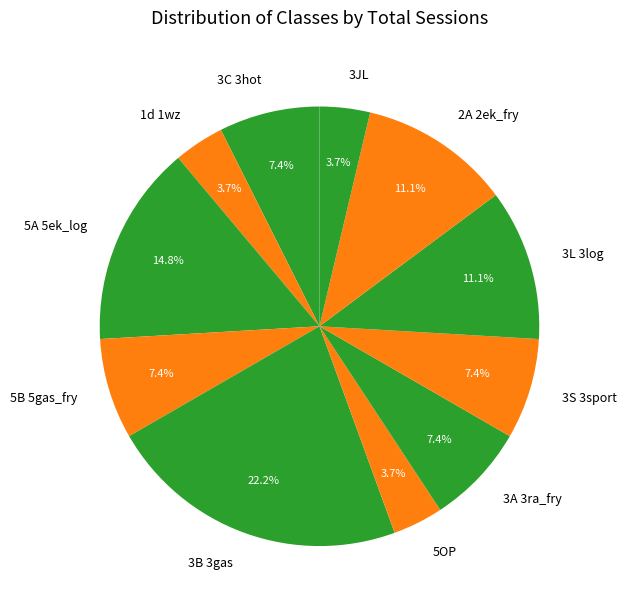

To the nearest percent, what is the average slice percentage?

9%